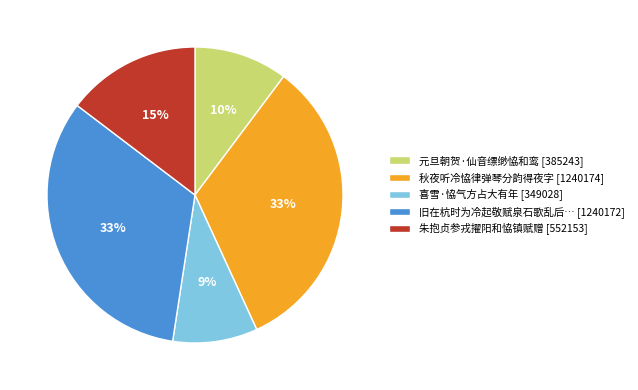

Does any single category account for the majority?

No